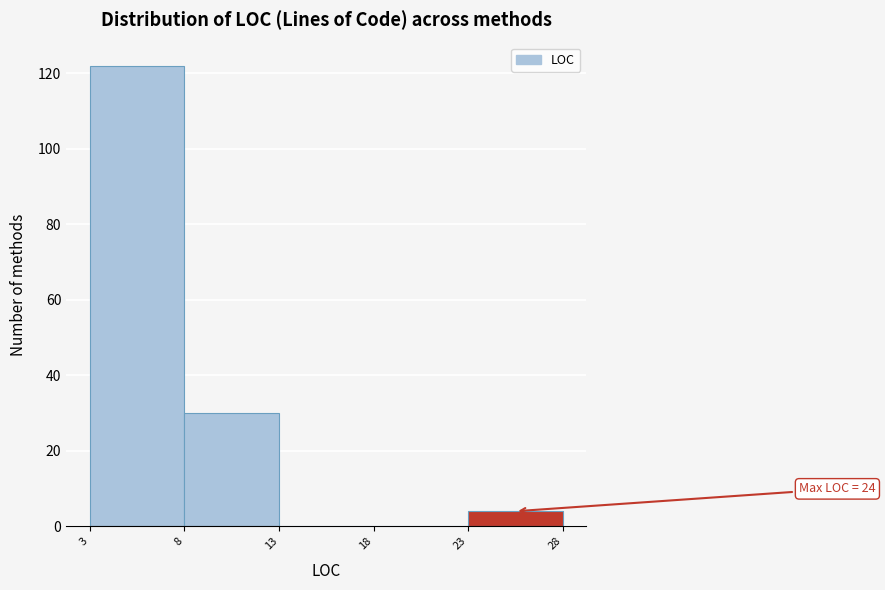

Over which range of the x-axis is the bar tallest?

3 to 8